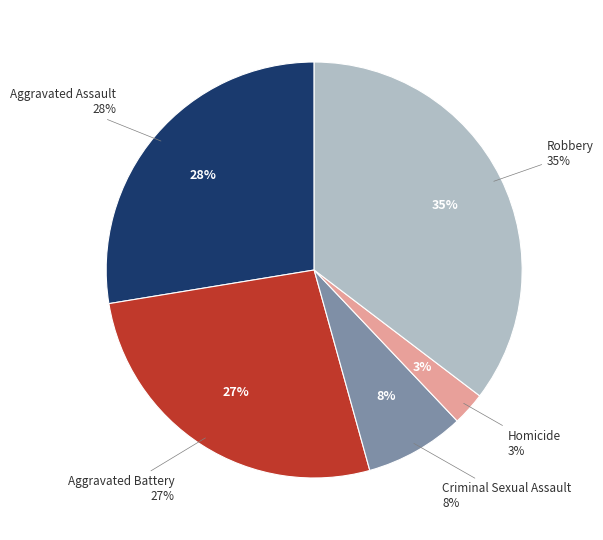

To the nearest percent, what portion does Homicide represent?

3%